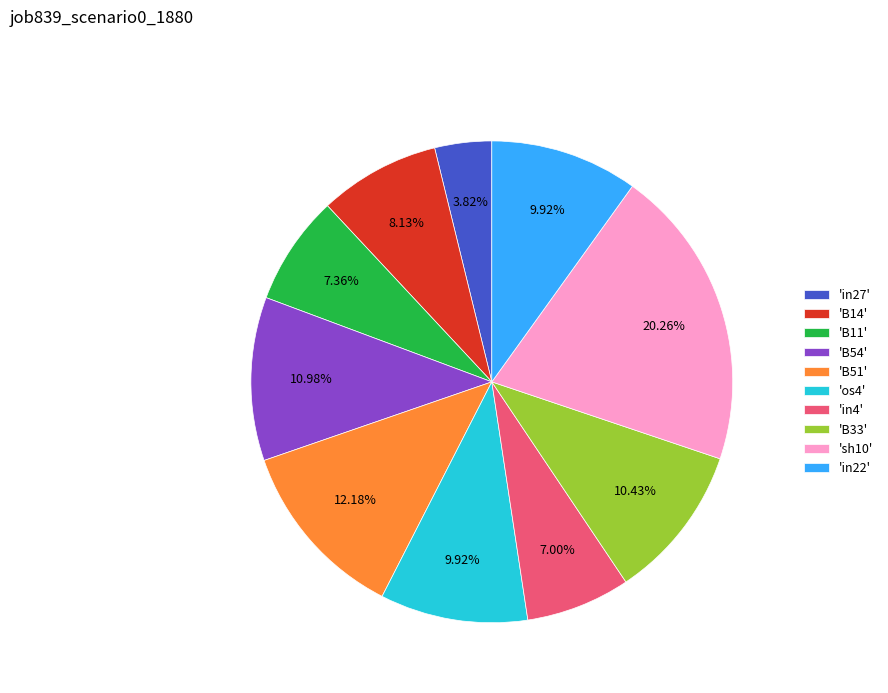

Does any single category account for the majority?

No